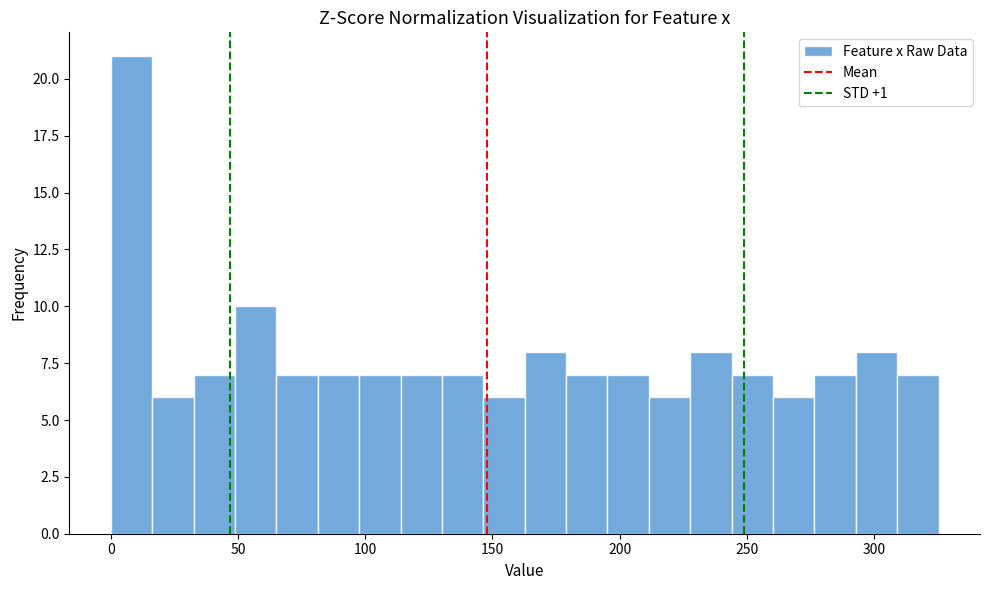

Read against the x-axis, roughly where is the centre of the tallest bar?

10